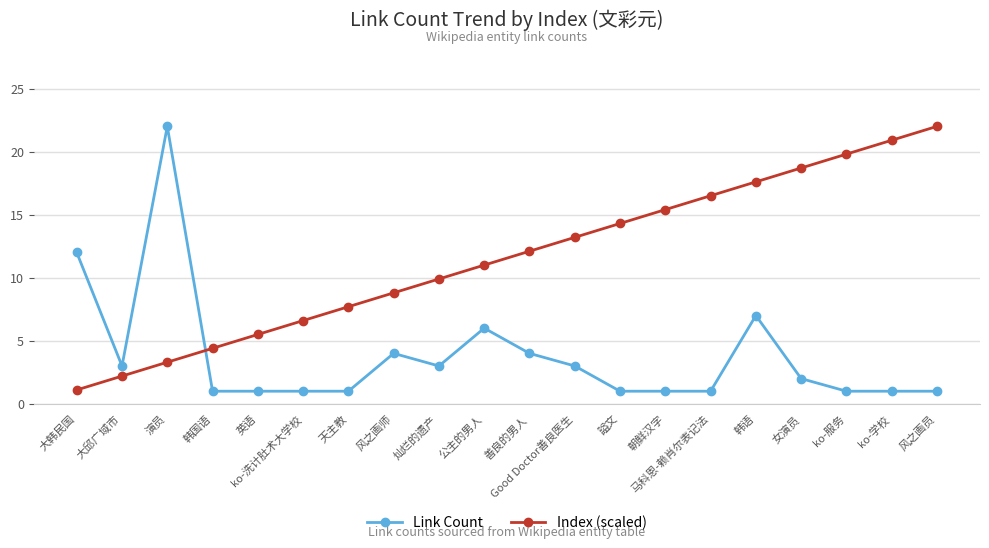

At which category is the sum across all series the highest?

演员